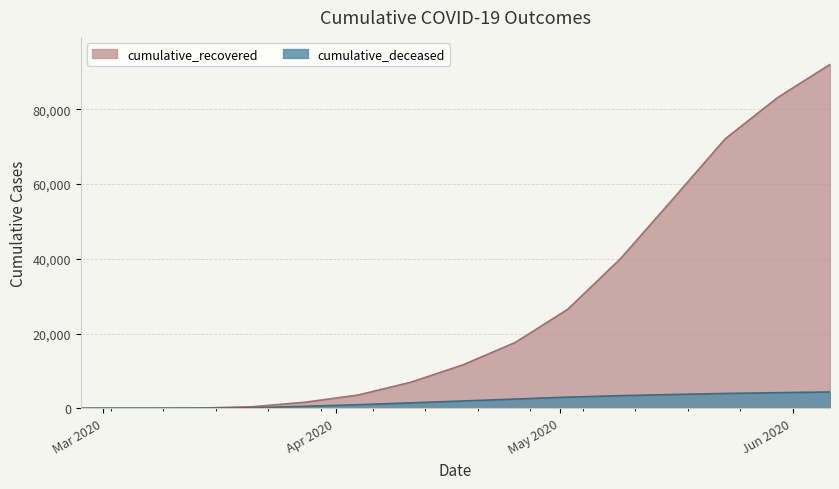

True or false: cumulative_deceased has a value of 4167 at 2020-05-30.

True